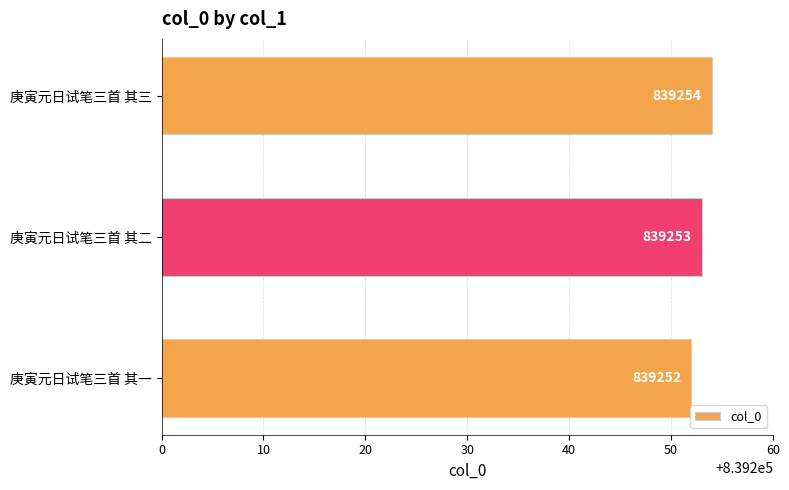

List the labels in order of value, smallest first.

庚寅元日试笔三首 其一, 庚寅元日试笔三首 其二, 庚寅元日试笔三首 其三